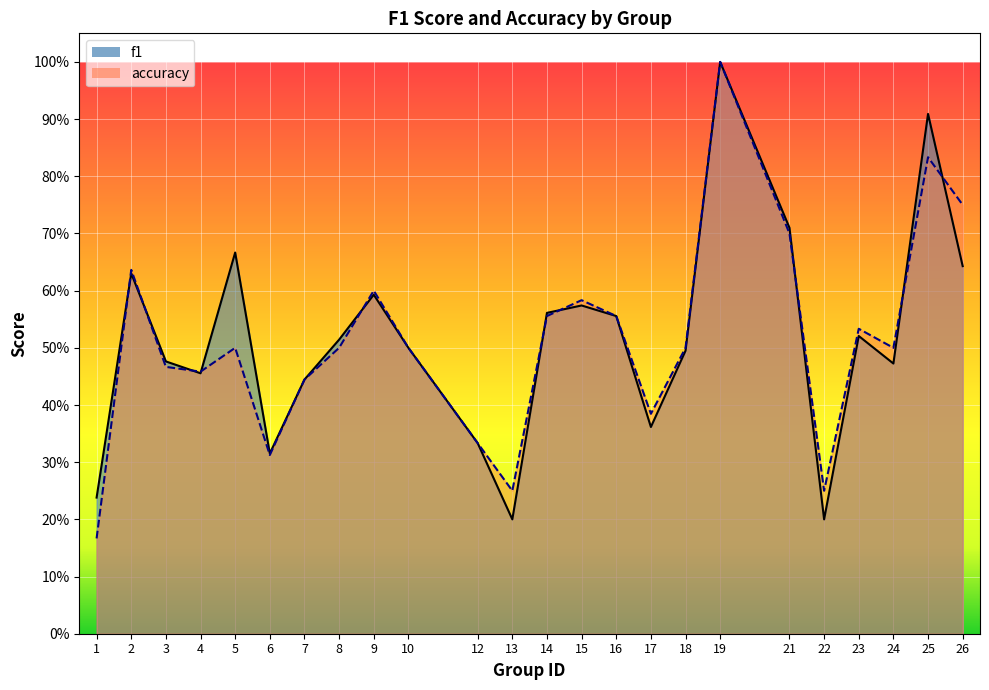

What is the difference between the maximum and minimum values in the accuracy series?

0.8